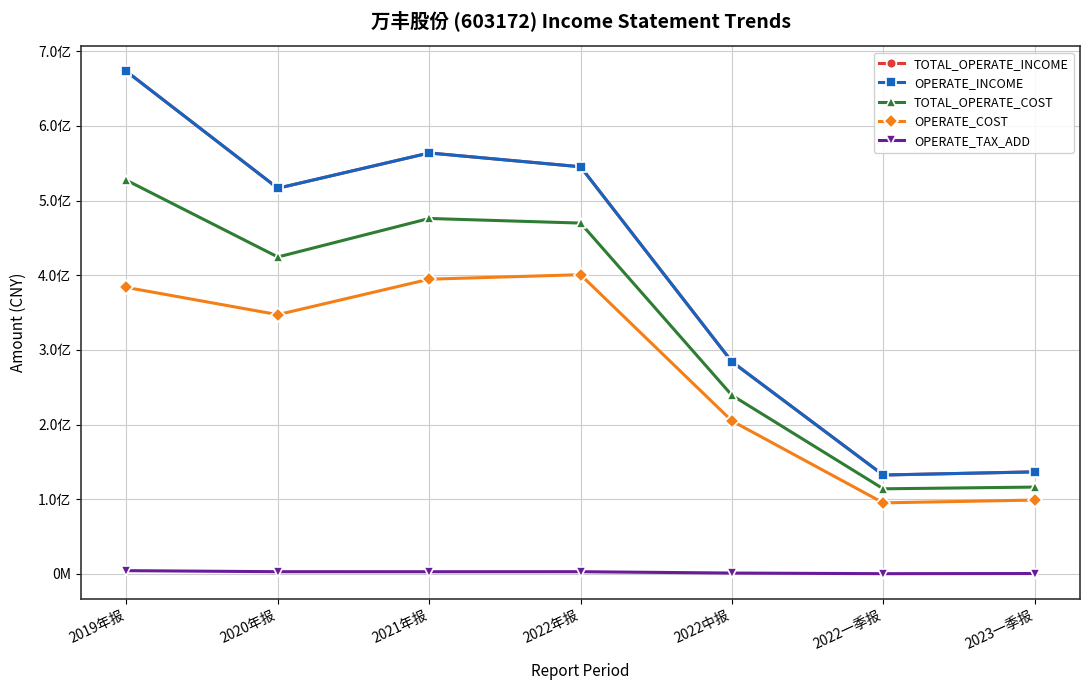

Is this an area chart (filled region under the line)?

No